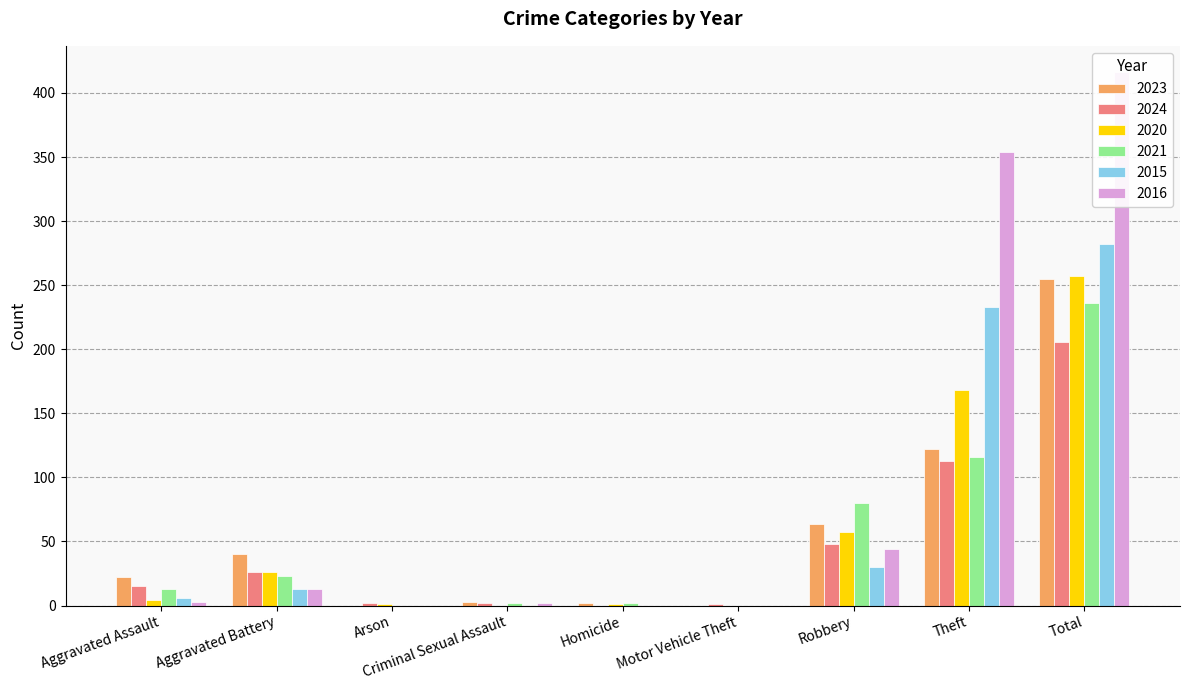

What is the label of the 9th bar from the left?

Total